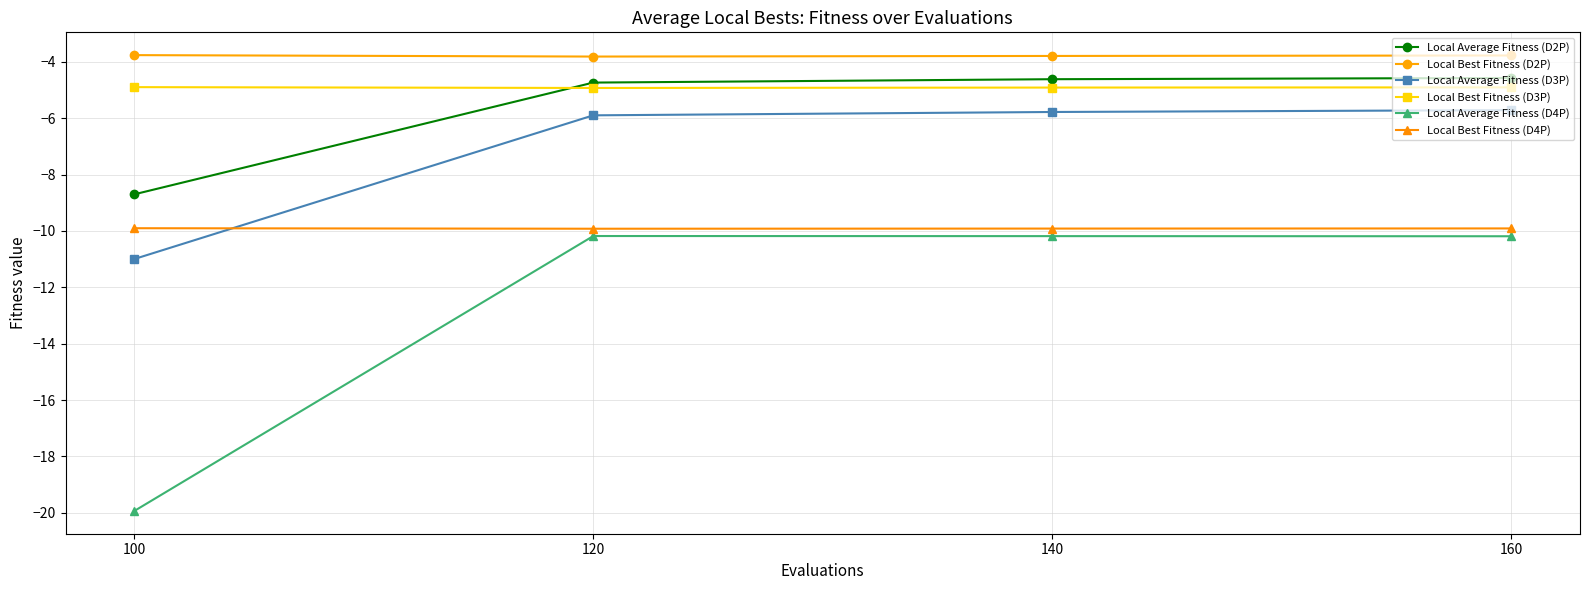

At how many categories does at least one series exceed -18?

4